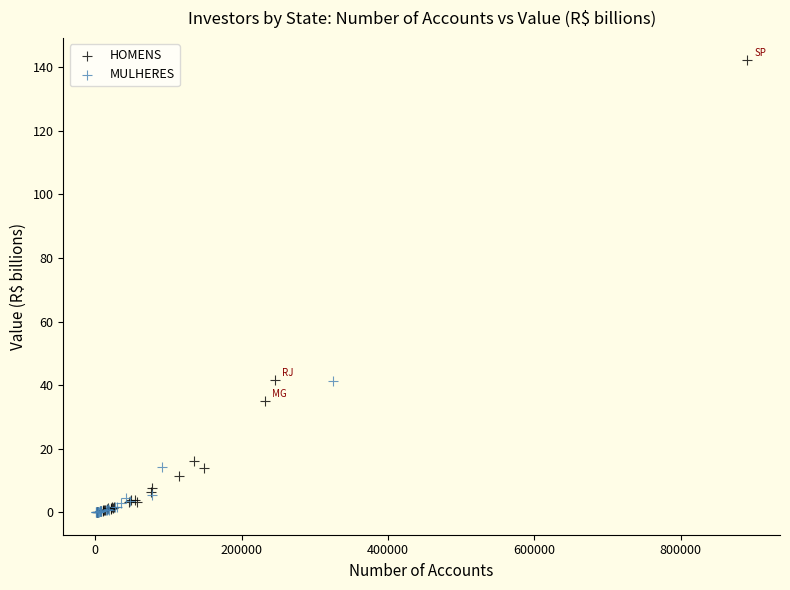

Which series reaches the maximum Y coordinate?

HOMENS